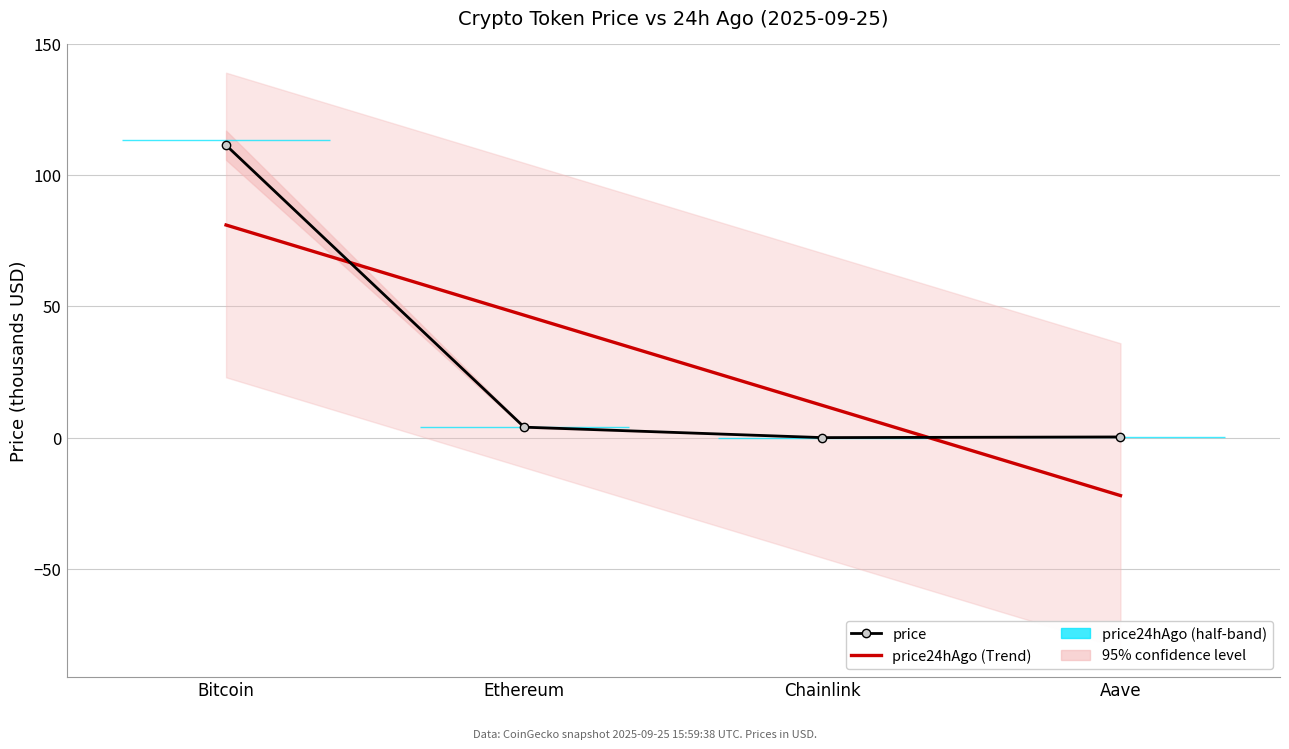

Is the value of price at Chainlink greater than the value of price24hAgo (Trend) at Aave?

Yes